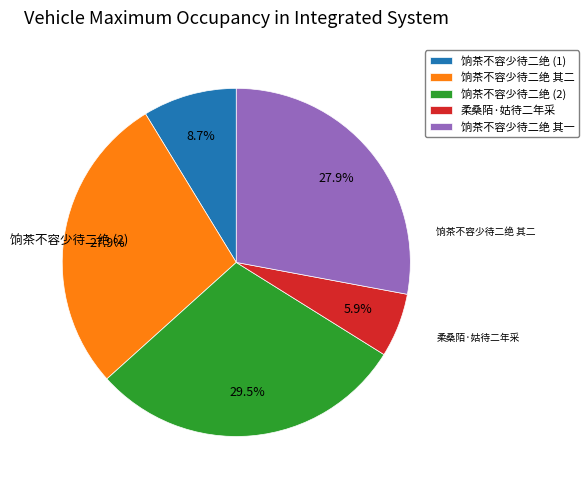

What is the largest slice in the pie chart?

饷茶不容少待二绝 (2)